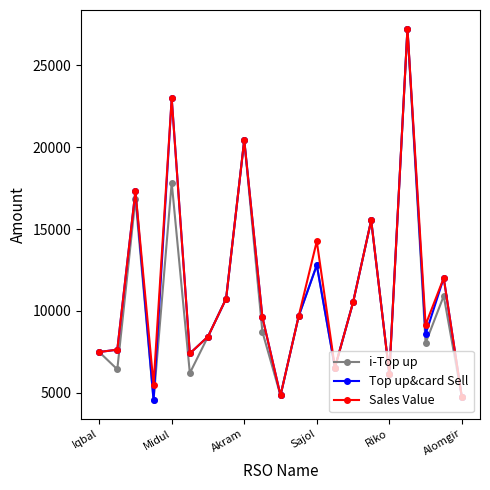

In Sales Value, how many points are higher than both neighbors (excluding endpoints)?

7